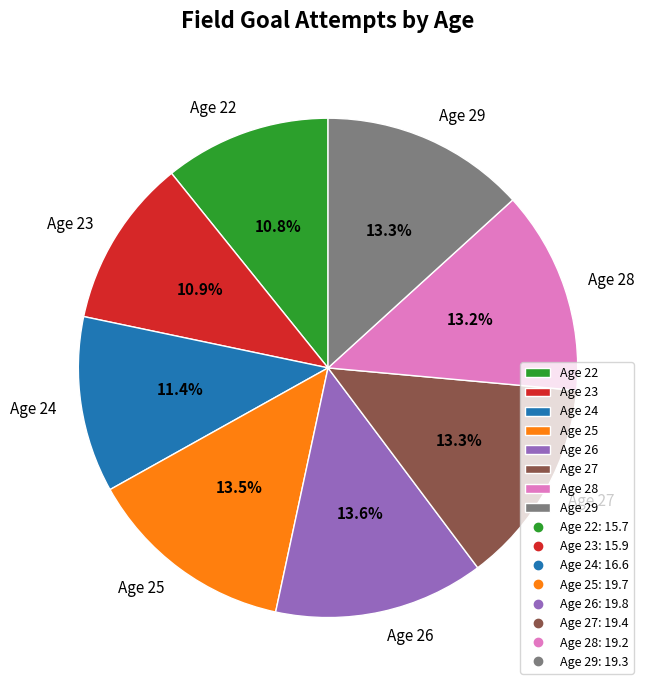

Combined, what portion of the pie is Age 25 and Age 28?

26.7%